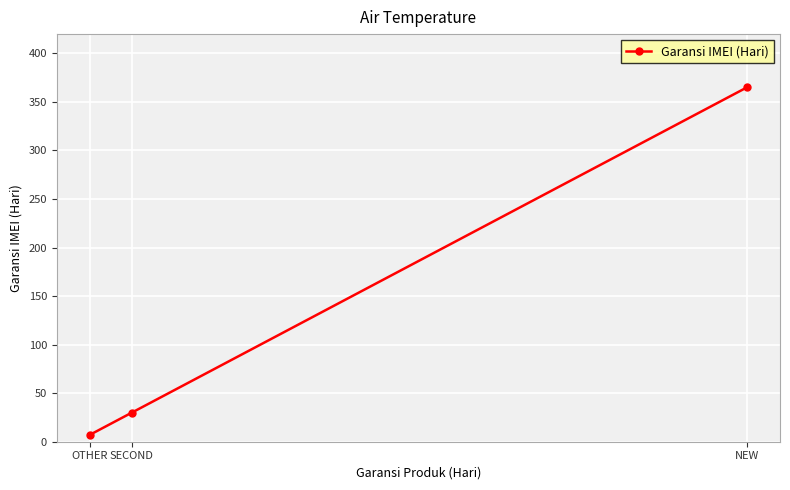

What is the difference between the maximum and minimum values?

358